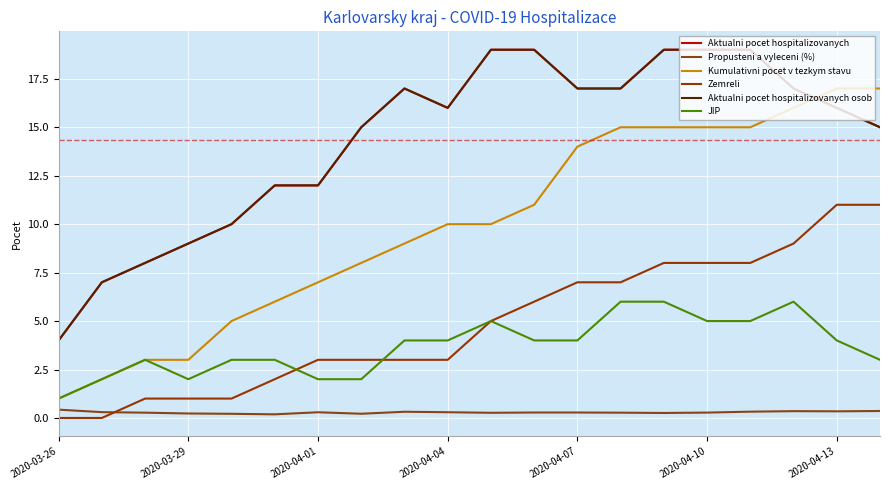

Does the chart display data point markers on the line(s)?

No